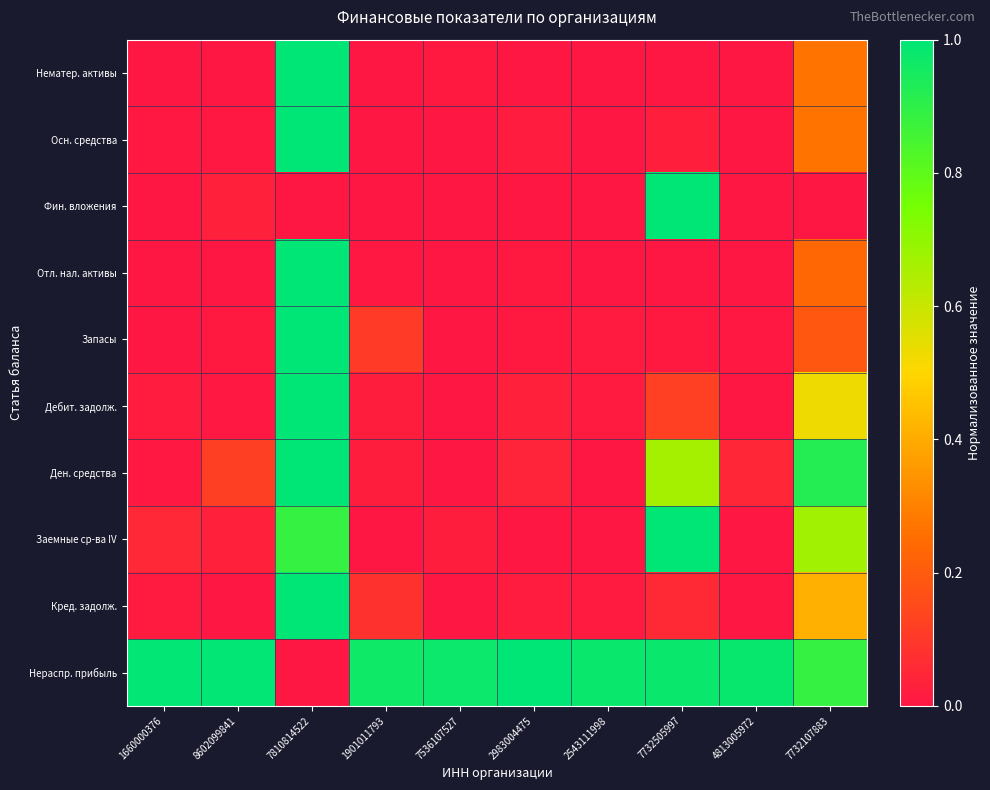

At 7810814522, list the series in order from smallest to largest.

Нераспр. прибыль, Фин. вложения, Заемные ср-ва IV, Нематер. активы, Осн. средства, Отл. нал. активы, Запасы, Дебит. задолж., Ден. средства, Кред. задолж.